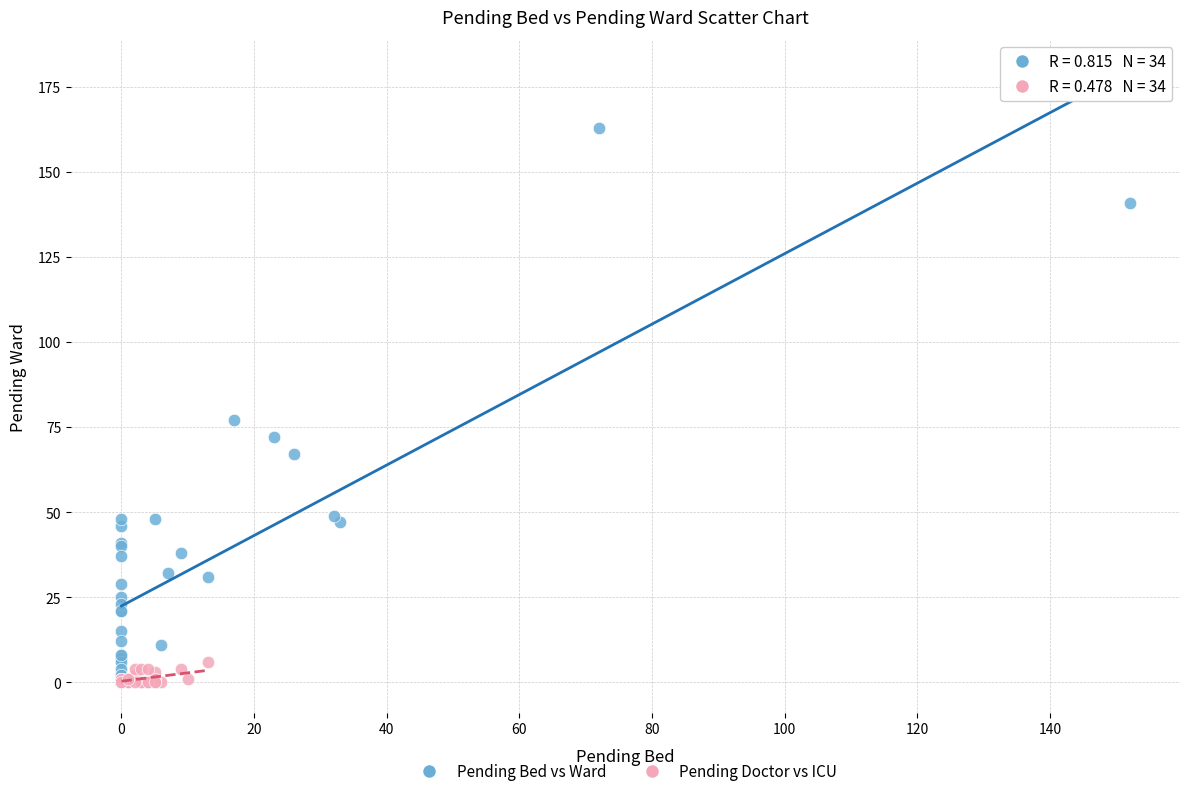

Which series has the largest Y range (max minus min)?

Pending Bed vs Ward